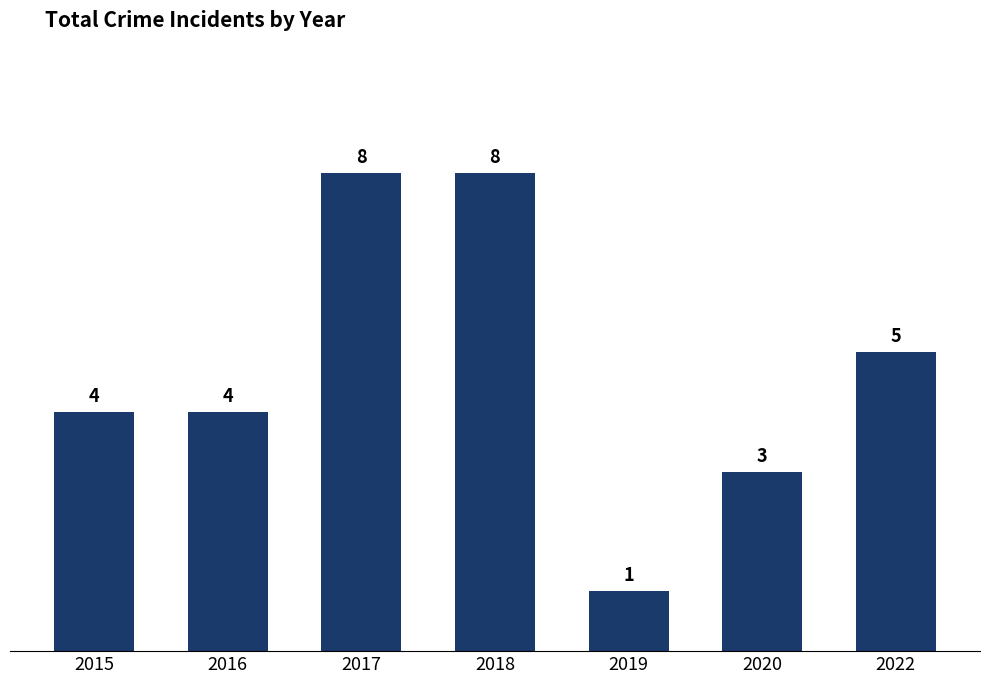

What is the sum of all values?

33